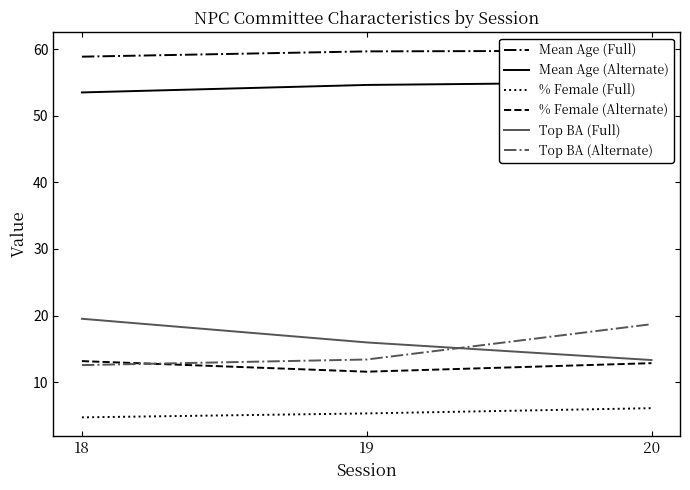

Rank the series by their maximum value, from lowest to highest.

% Female (Full), % Female (Alternate), Top BA (Alternate), Top BA (Full), Mean Age (Alternate), Mean Age (Full)